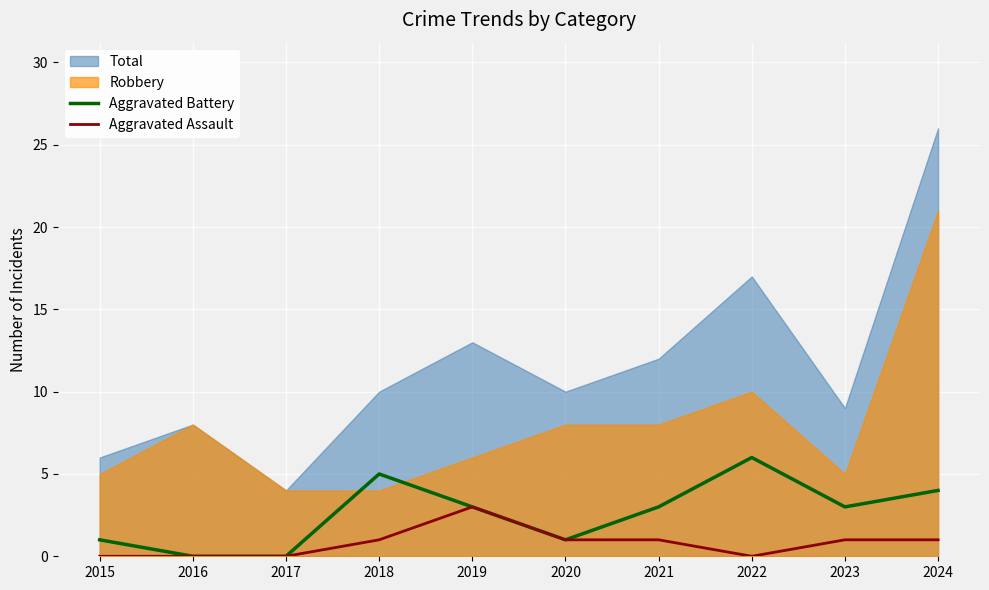

What is the value of the Aggravated Assault point at the 9th from the left?

1